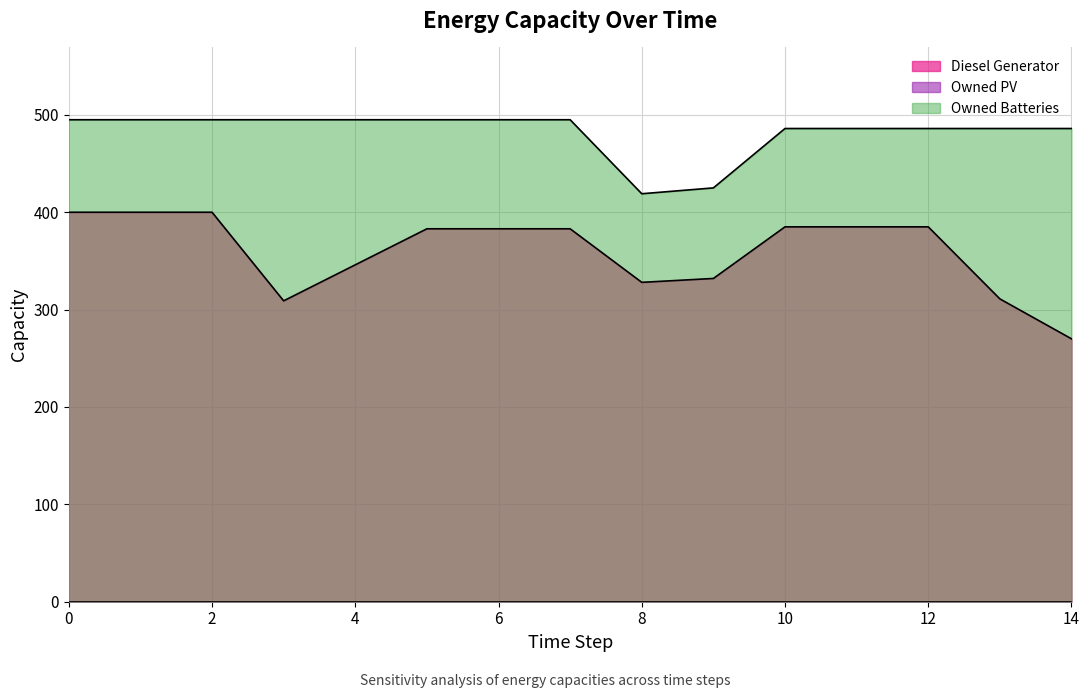

True or false: Owned Batteries and Diesel Generator intersect in this chart.

False